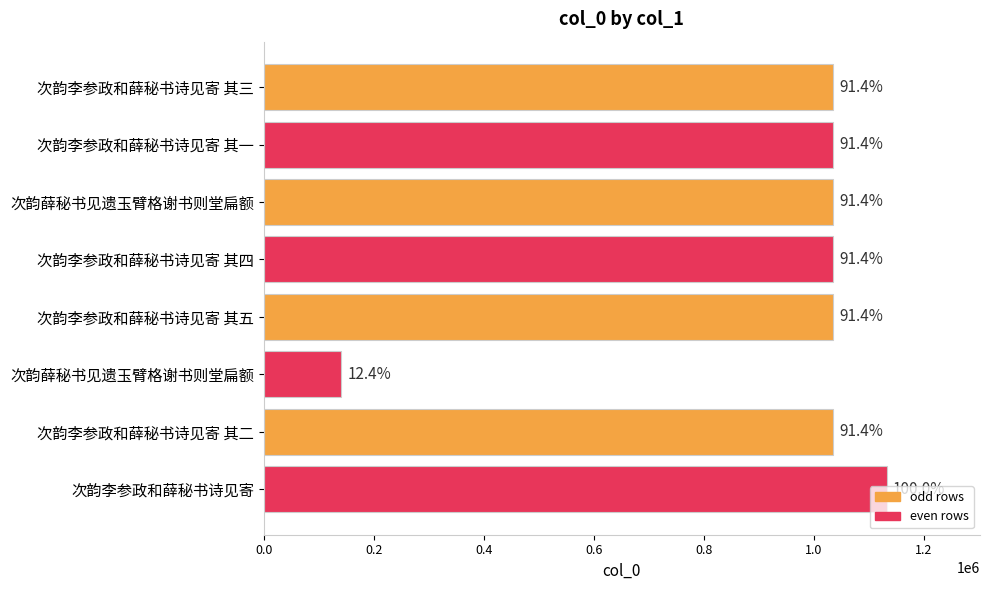

What is the sum of all values?

7479674